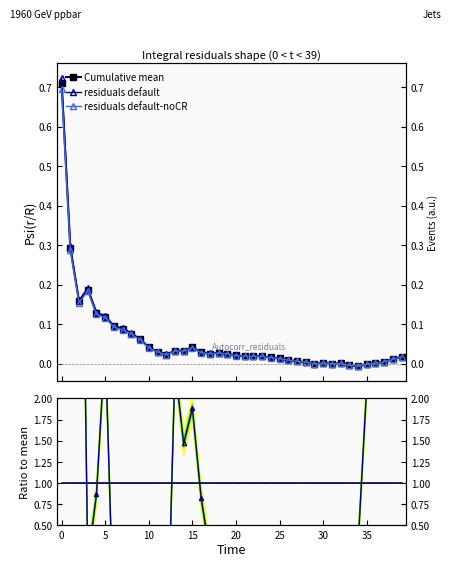

What is the label of the 39th point from the left?

38